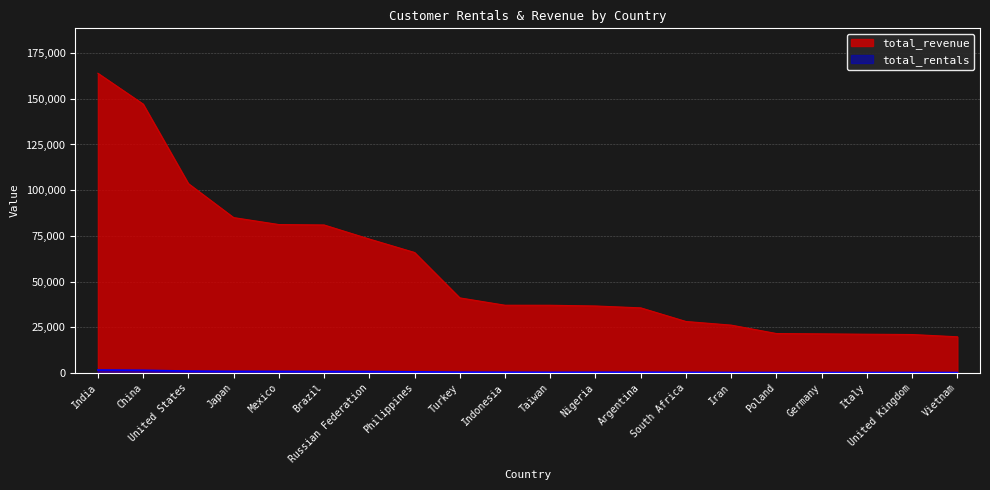

True or false: total_rentals and total_revenue intersect in this chart.

False